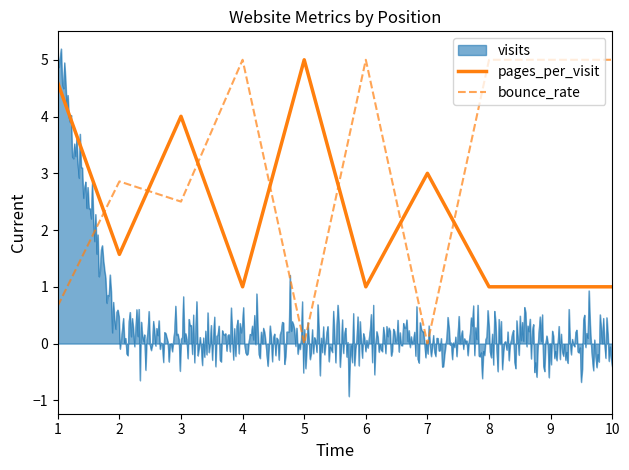

What is the minimum value for pages_per_visit?

1.0